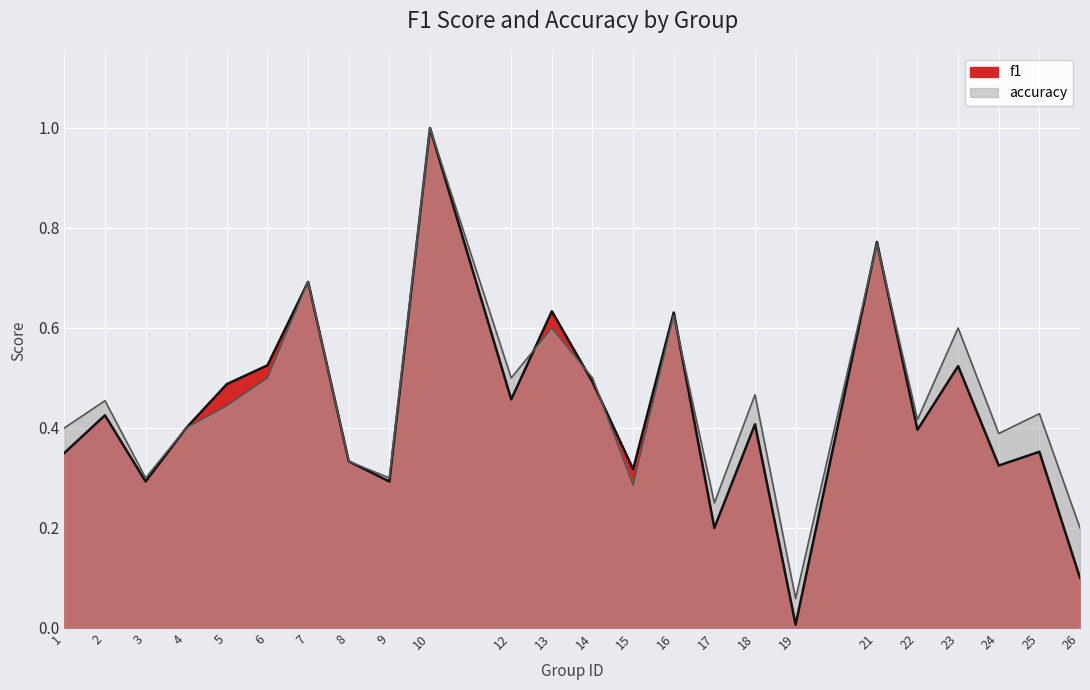

What is the difference between the second highest and minimum values in the f1 series?

0.8